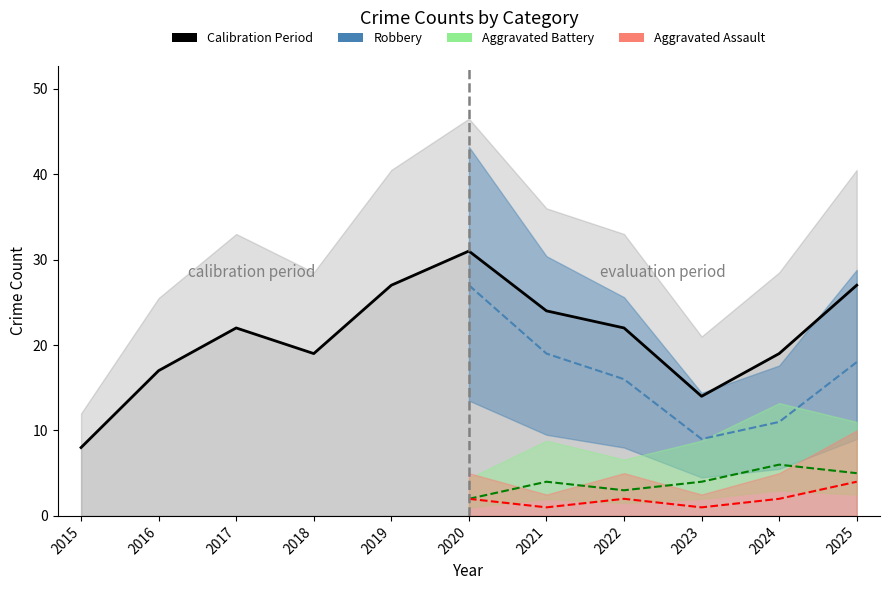

Reading left to right, extract all data points from this chart.

Aggravated Assault: 2015=0	2016=1	2017=3	2018=5	2019=1	2020=2	2021=1	2022=2	2023=1	2024=2	2025=4
Aggravated Battery: 2015=0	2016=2	2017=1	2018=1	2019=2	2020=2	2021=4	2022=3	2023=4	2024=6	2025=5
Robbery: 2015=7	2016=14	2017=18	2018=13	2019=24	2020=27	2021=19	2022=16	2023=9	2024=11	2025=18
Total: 2015=8	2016=17	2017=22	2018=19	2019=27	2020=31	2021=24	2022=22	2023=14	2024=19	2025=27